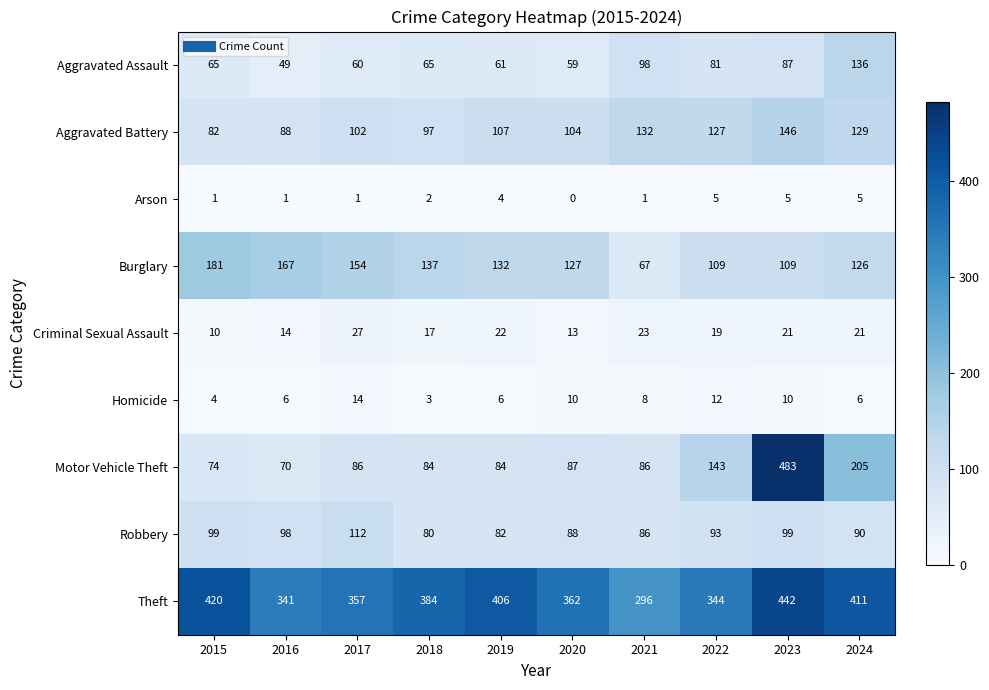

The Arson series shows 0 at 2017. True or false?

False